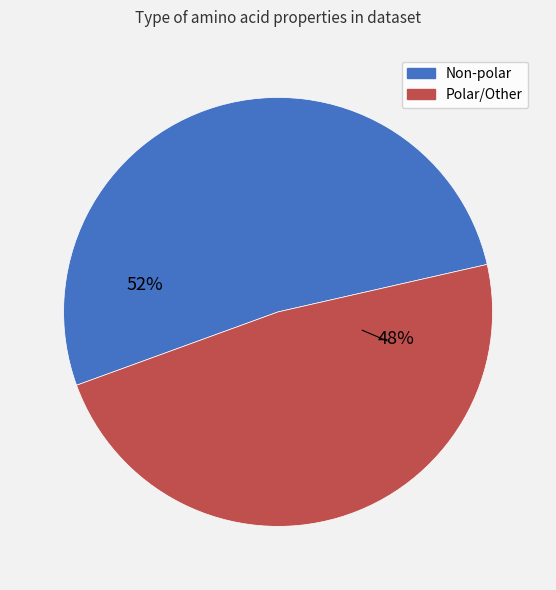

To the nearest percent, what is the difference between the largest and smallest slice percentages?

4%